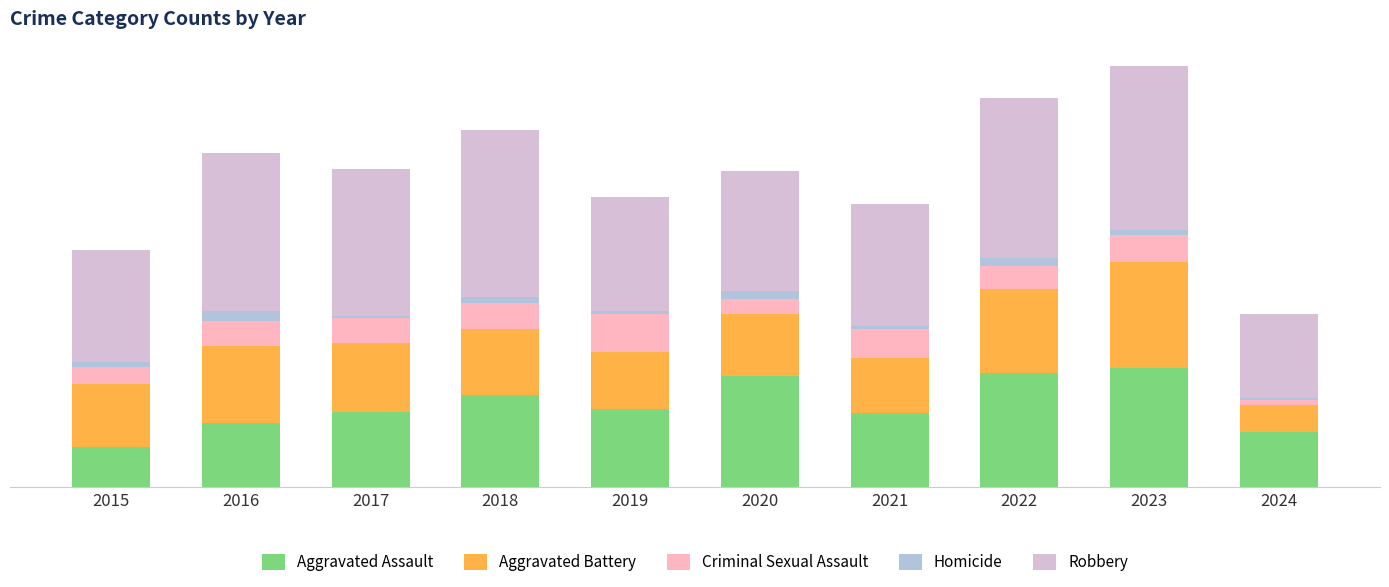

Where is Criminal Sexual Assault nearest to the value 16?

2022